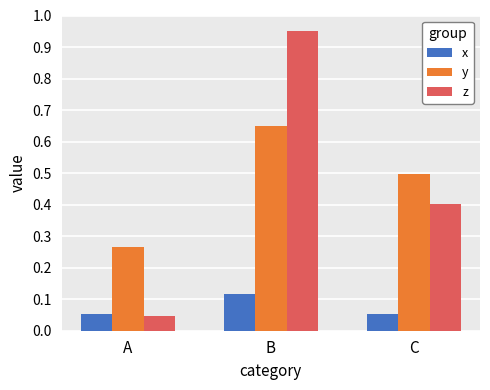

At how many categories does at least one series exceed 0?

3